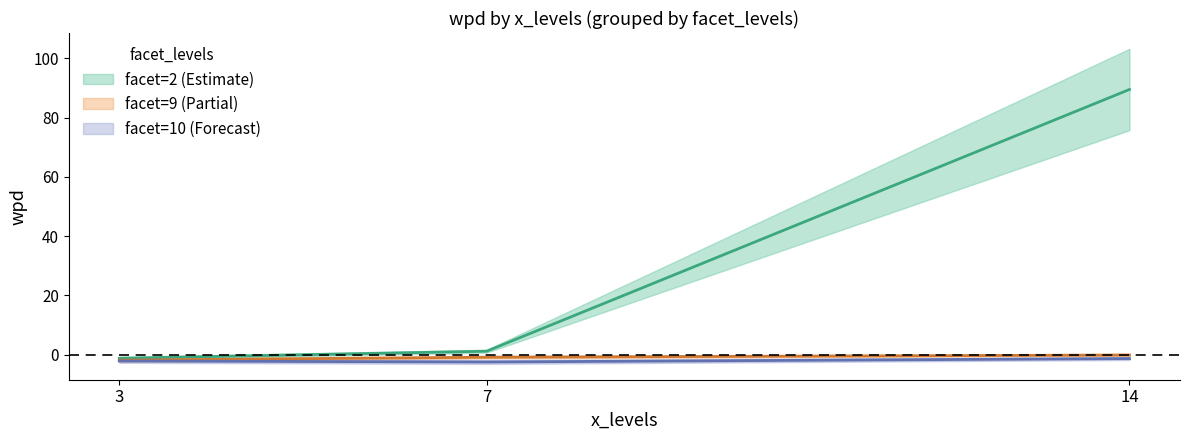

Which category has the lowest value in the facet_levels series?

3